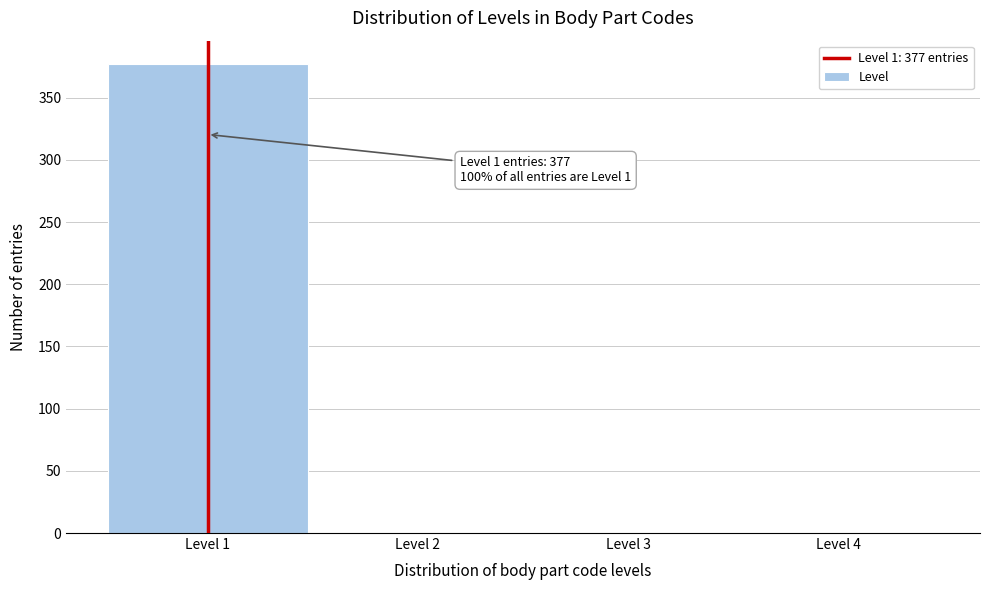

Over which range of the x-axis is the bar tallest?

0.5 to 1.5